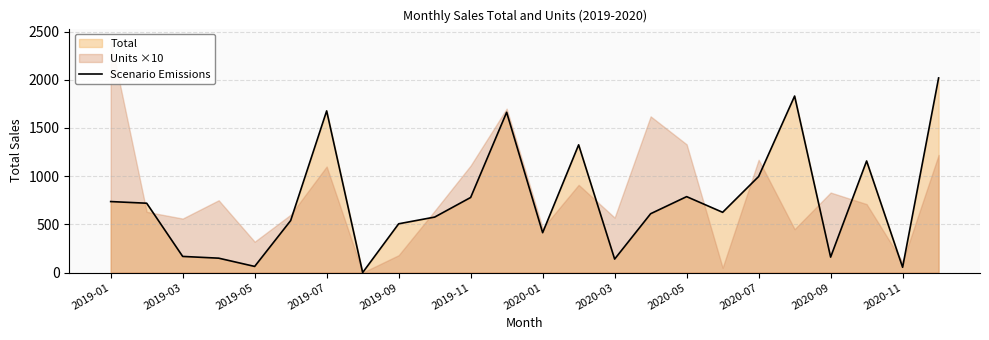

The value at 23 is 3498.3. True or false?

False